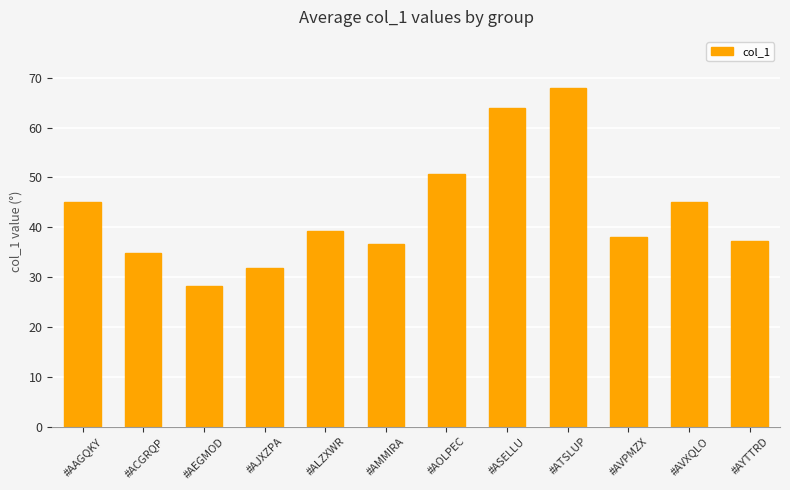

What is the smallest value displayed?

28.3